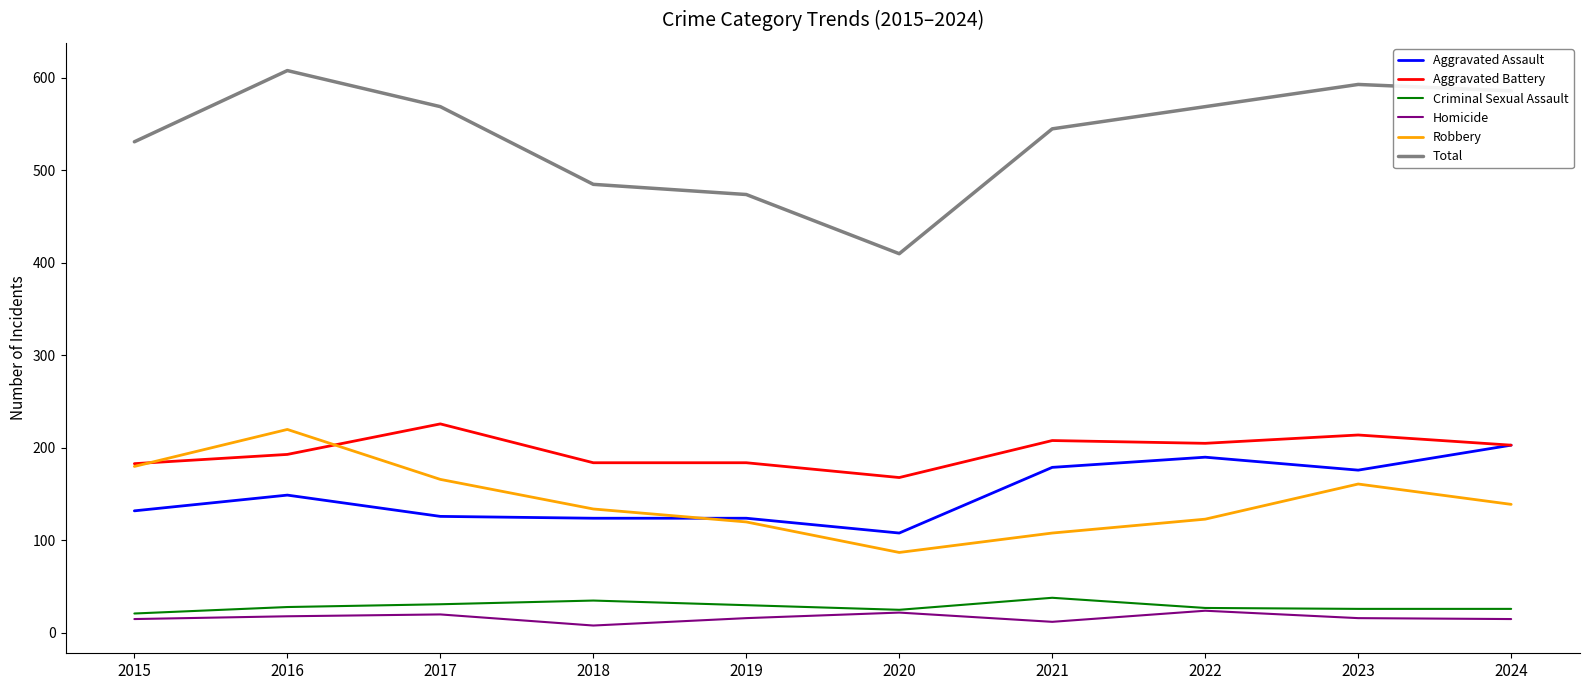

True or false: Total has more than 1 points higher than both neighbors.

True